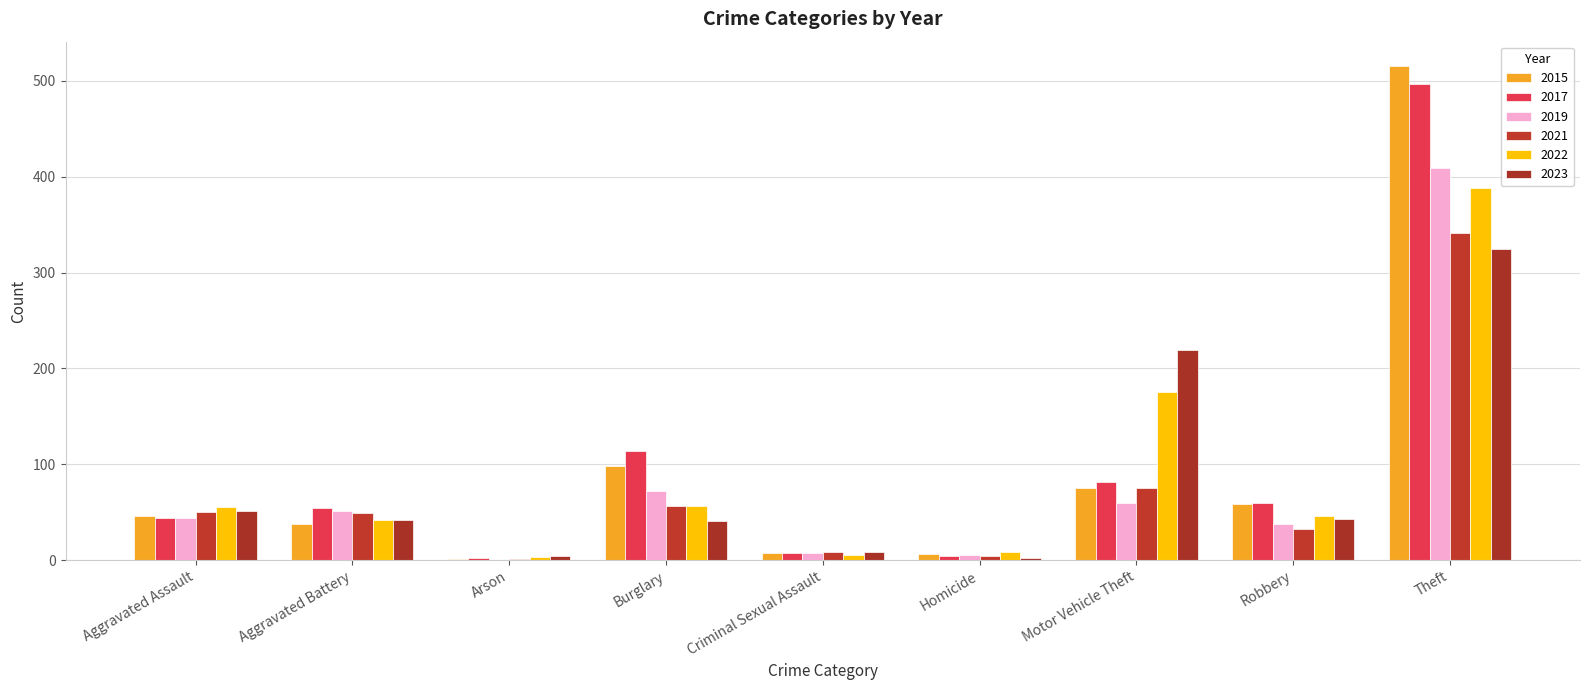

What is the label of the 2nd bar from the left?

Aggravated Battery